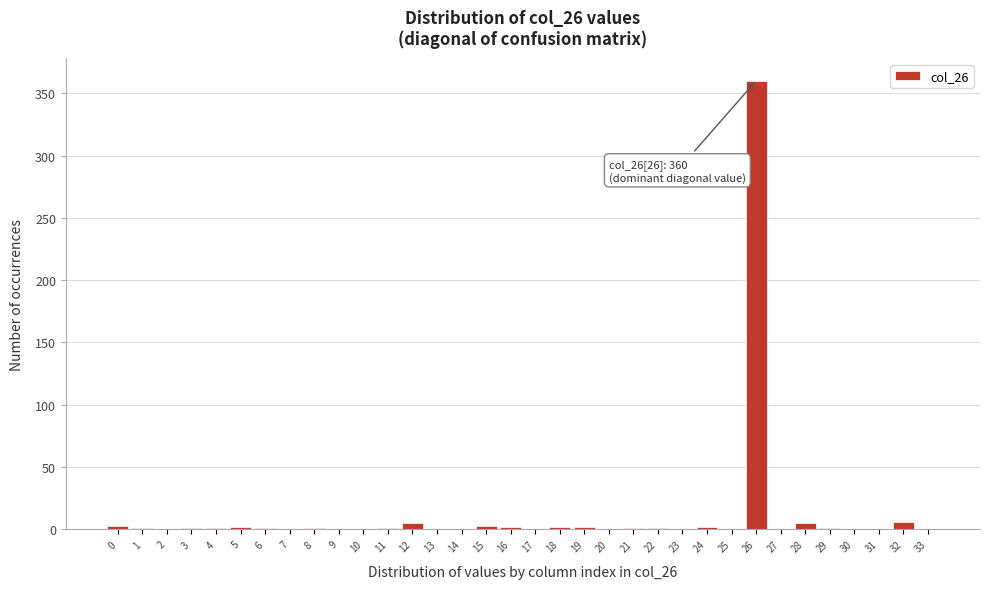

What is the sum of all values?

401